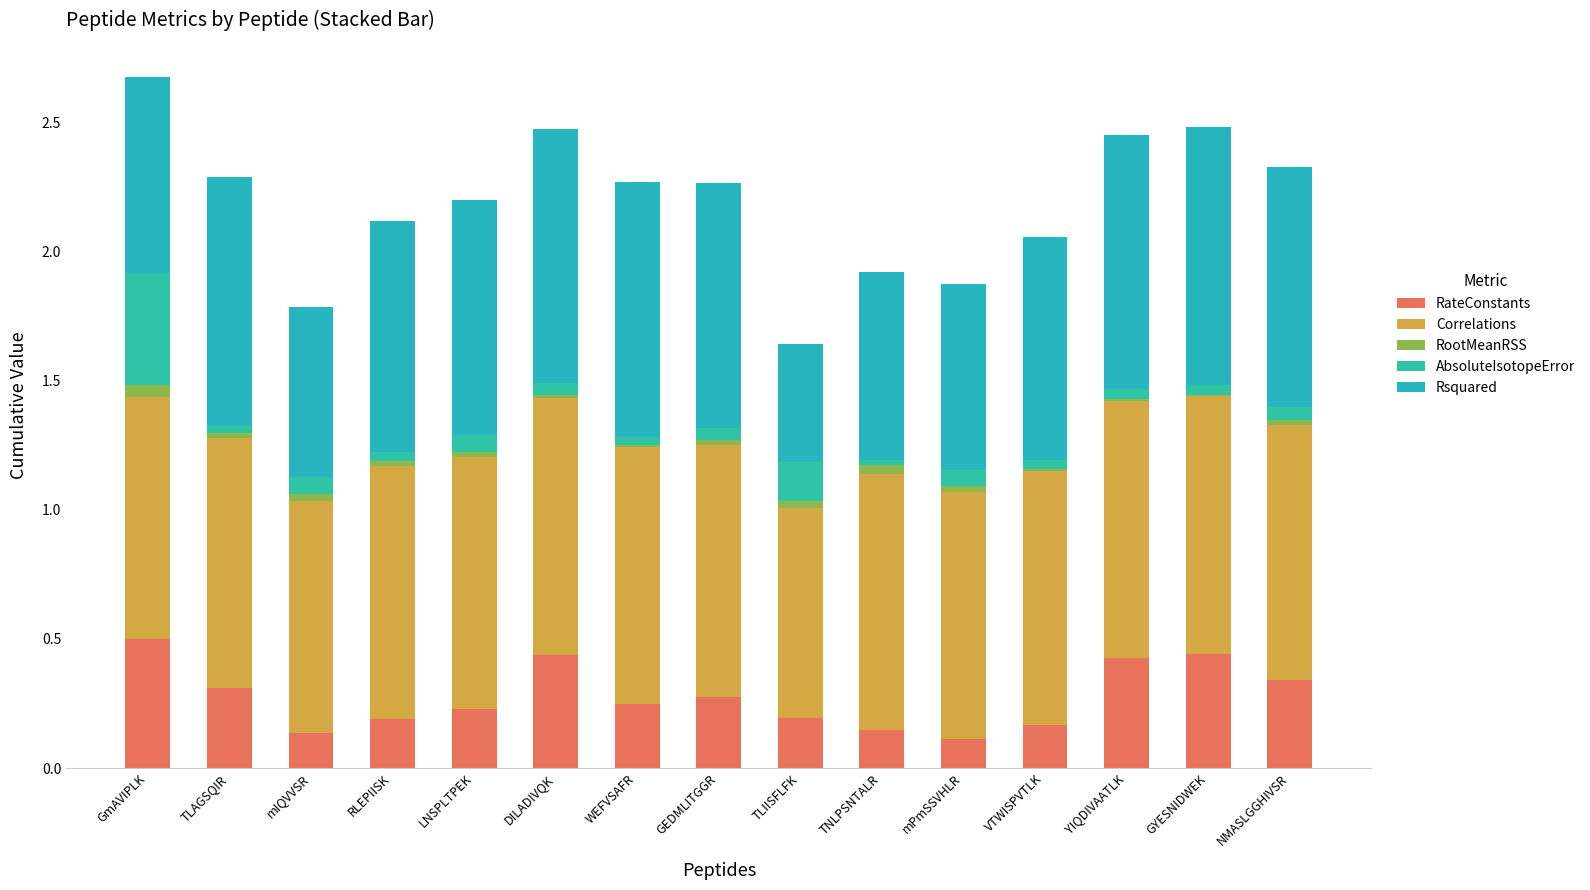

Which series has the widest spread of values?

Rsquared